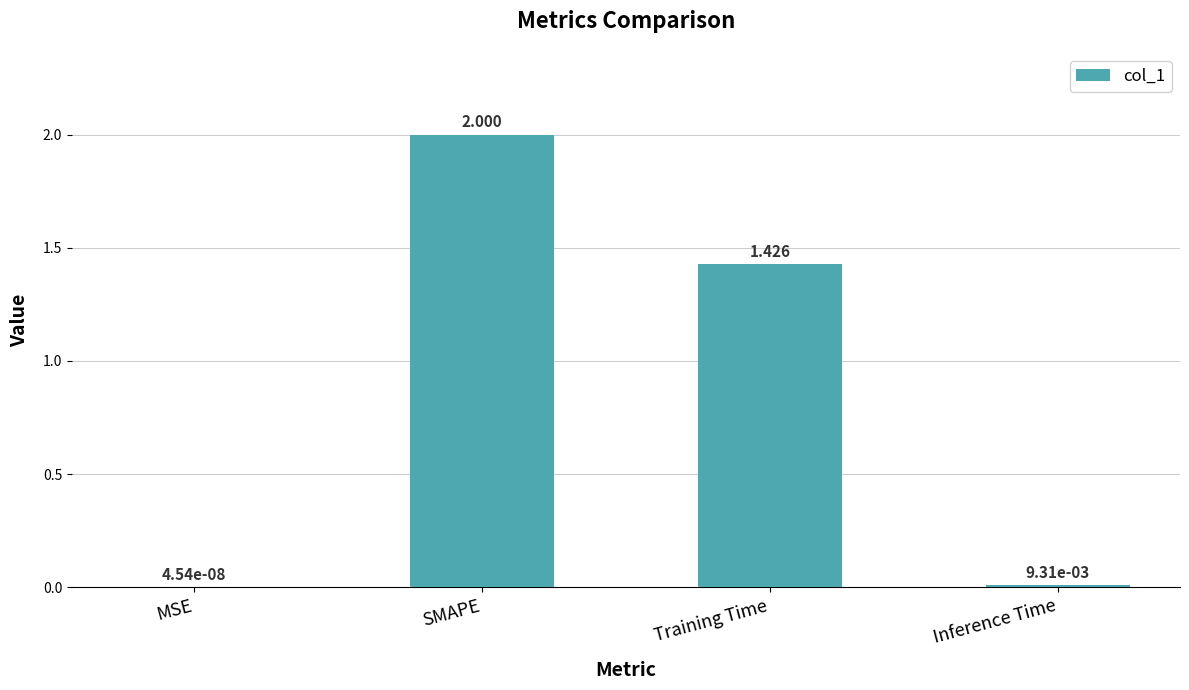

Which label corresponds to the largest value in the chart?

SMAPE